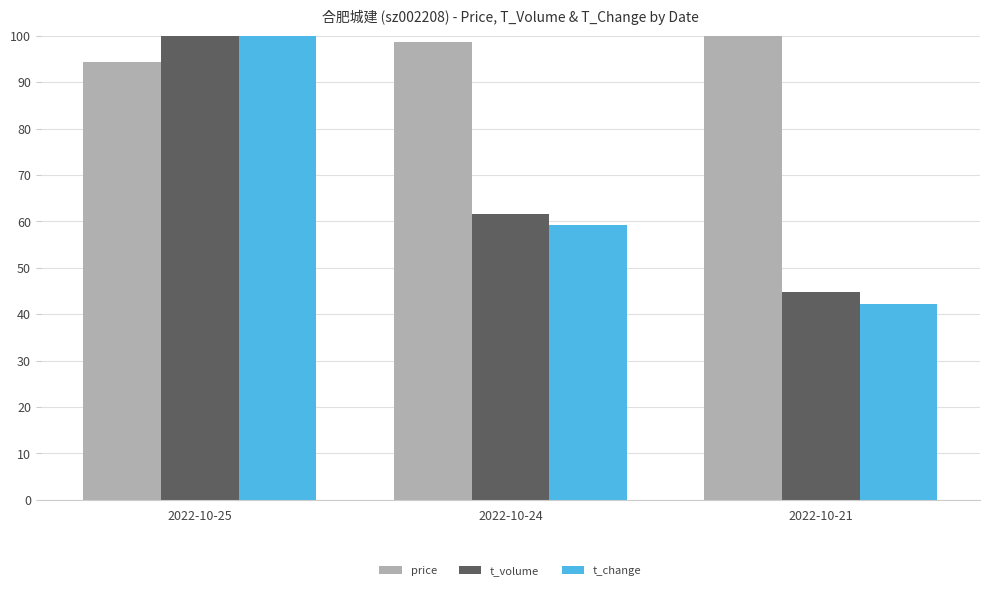

What is the sum of the price values at 2022-10-24 and 2022-10-21?

198.6